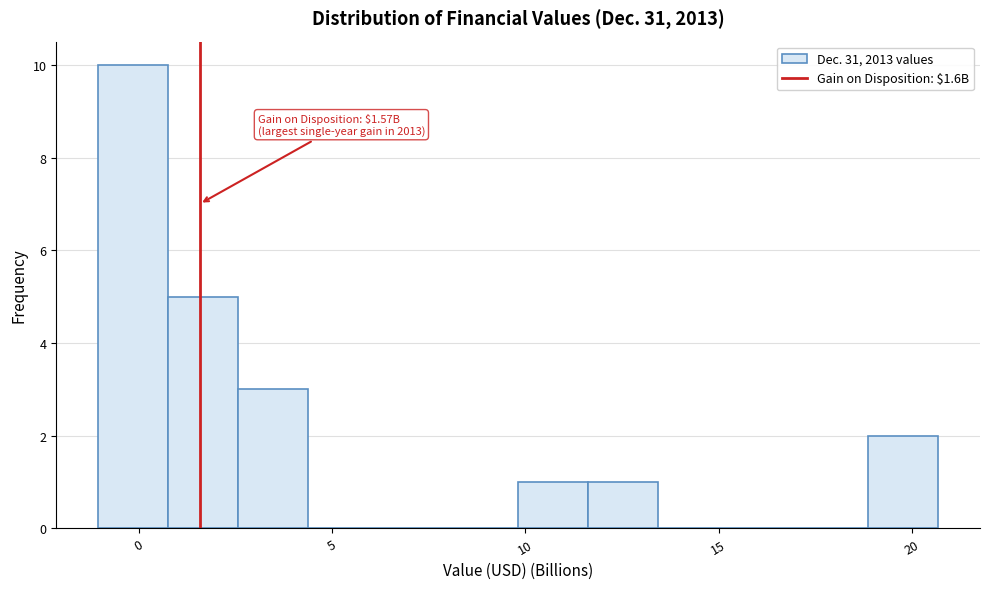

Around what value on the x-axis is the tallest bar? Give the approximate position of its centre, as read against the axis.

0.0